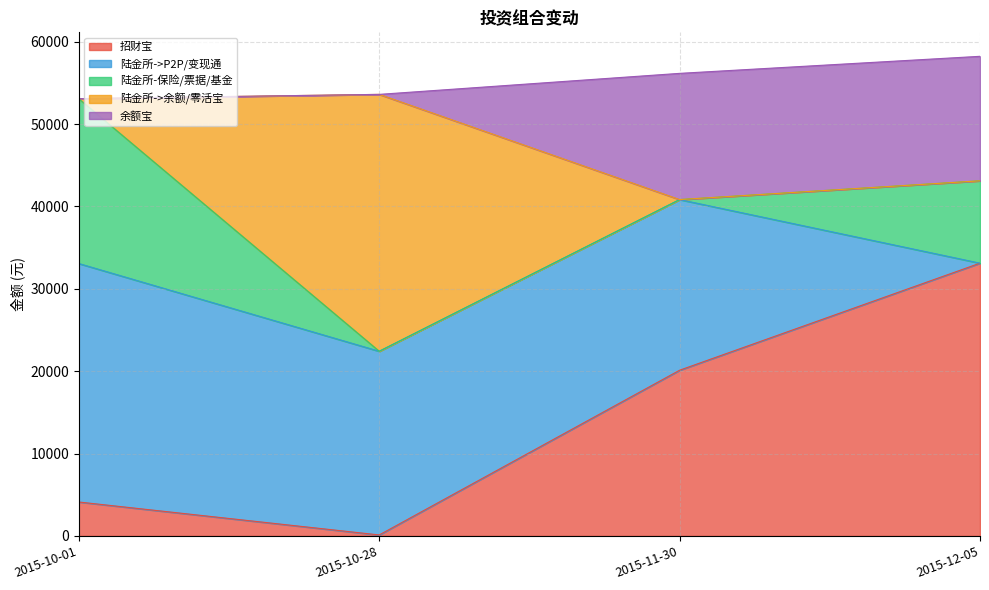

True or false: 招财宝 has more than 1 points higher than both neighbors.

False